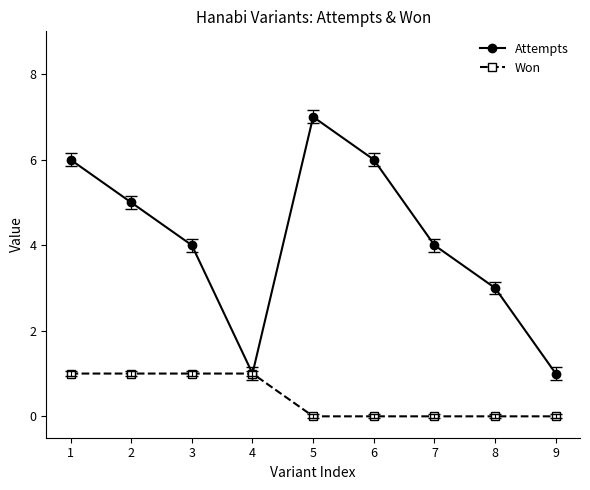

List the series in order of their peak value, highest first.

Attempts, Won